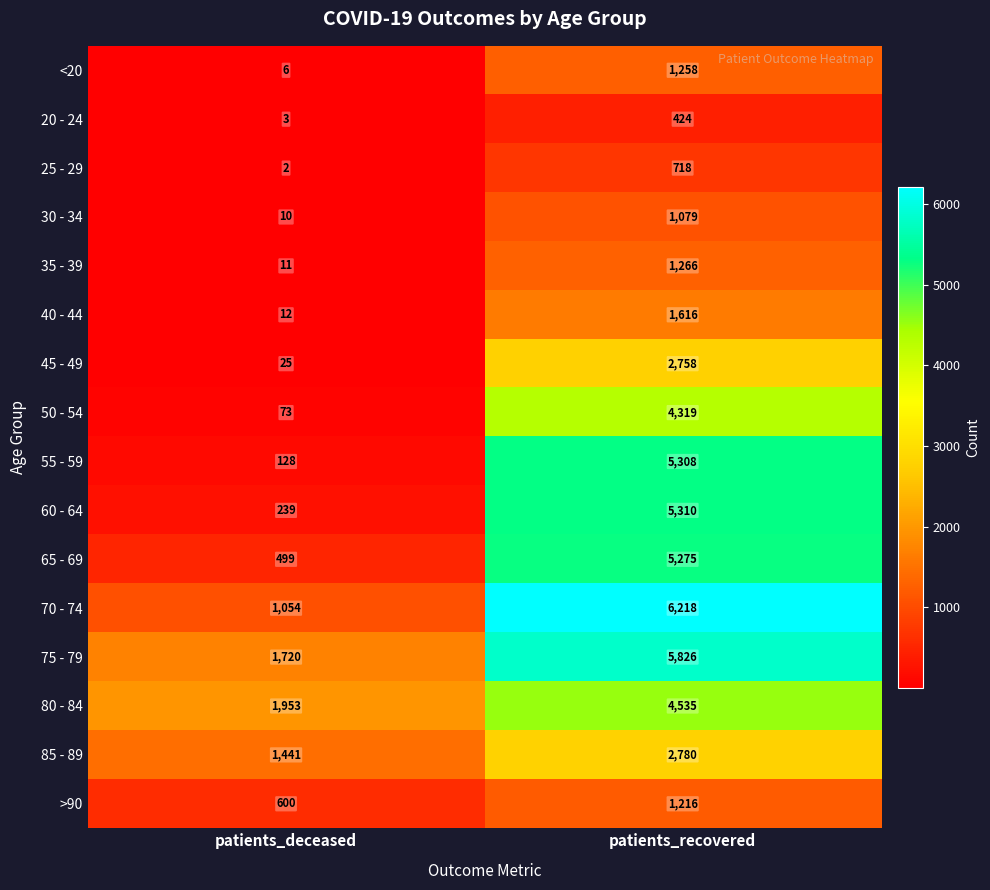

At which label is 30 - 34 closest to 544?

patients_deceased